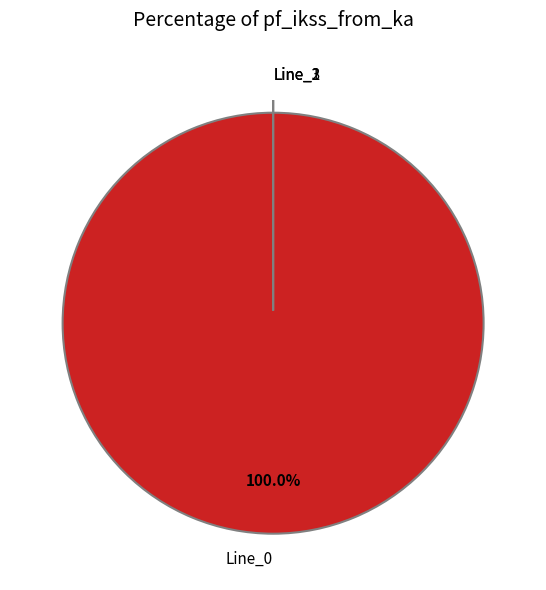

The Line_2 slice represents 1% of the pie. True or false?

False